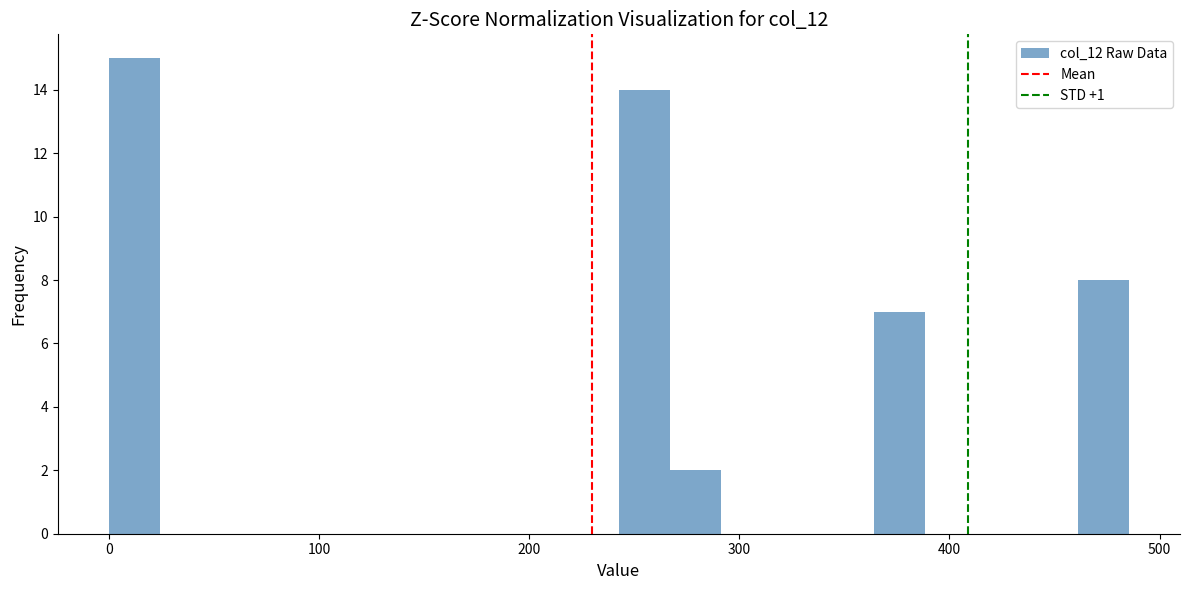

Read against the x-axis, roughly where is the centre of the tallest bar?

10